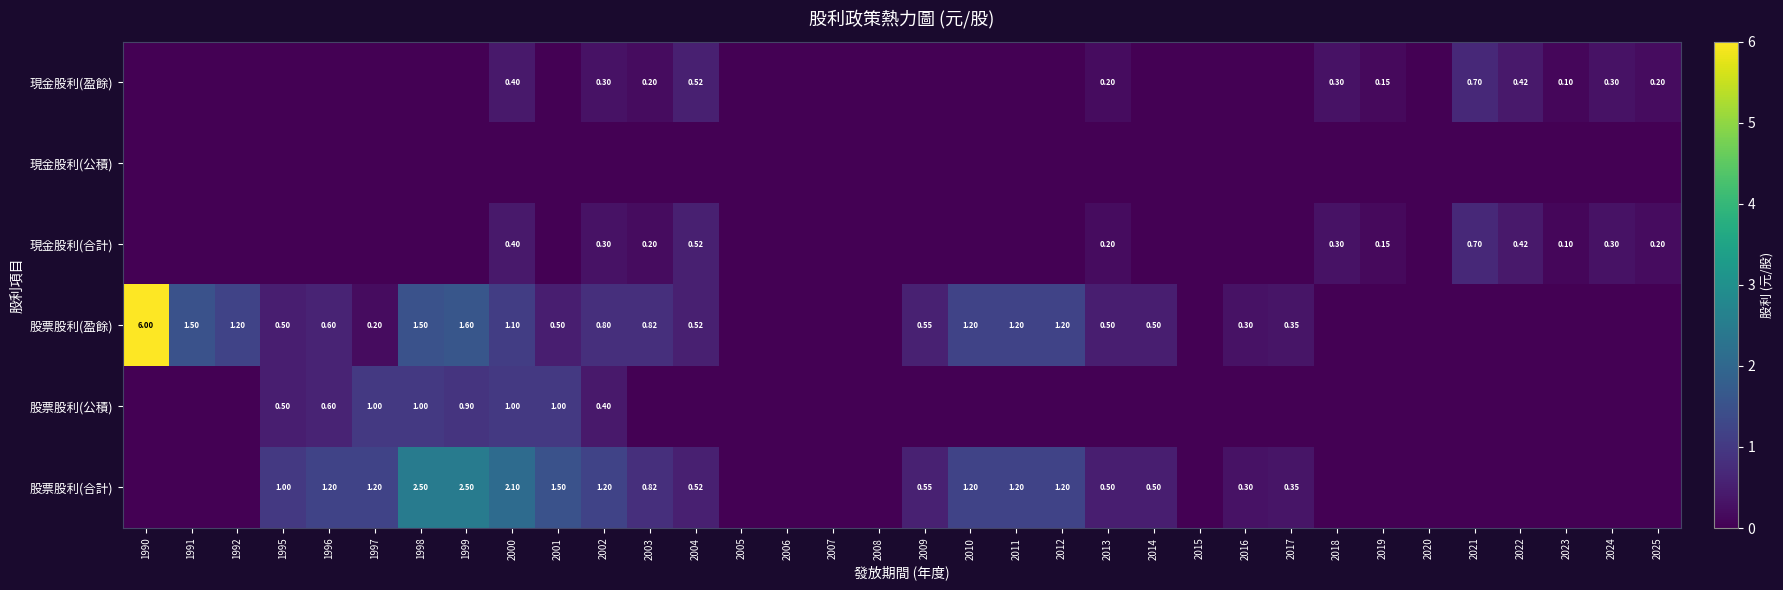

What is the difference between the maximum and minimum values in the 股票股利(盈餘) series?

6.0